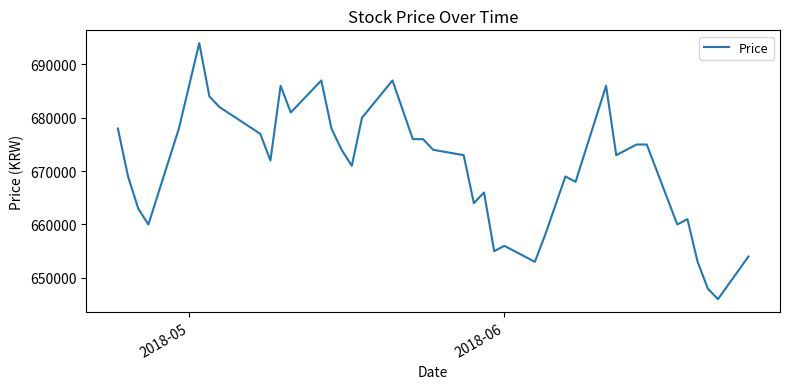

What is the minimum value shown in the chart?

646000